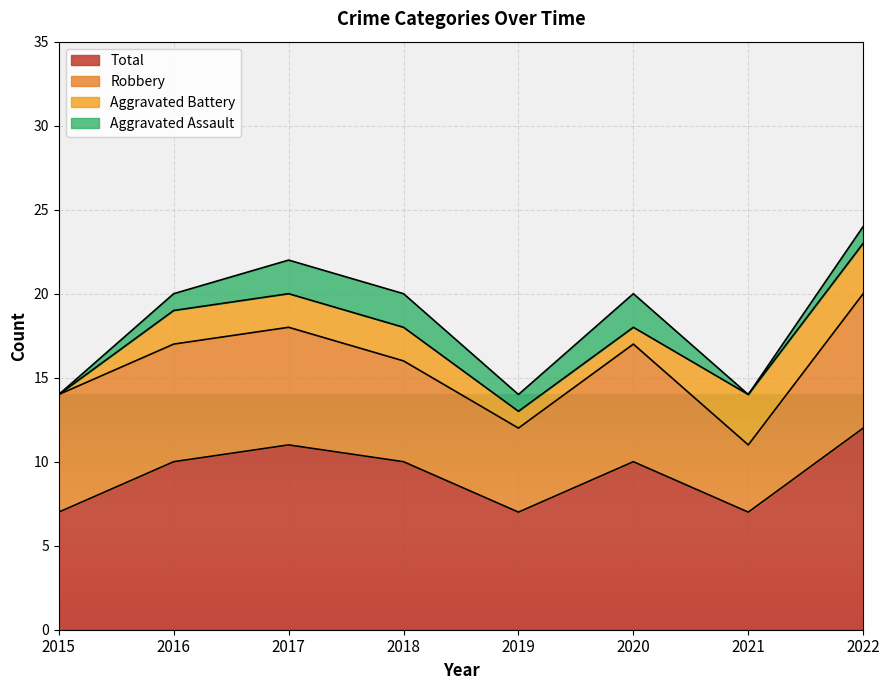

Read the Aggravated Battery value at 2019.

1